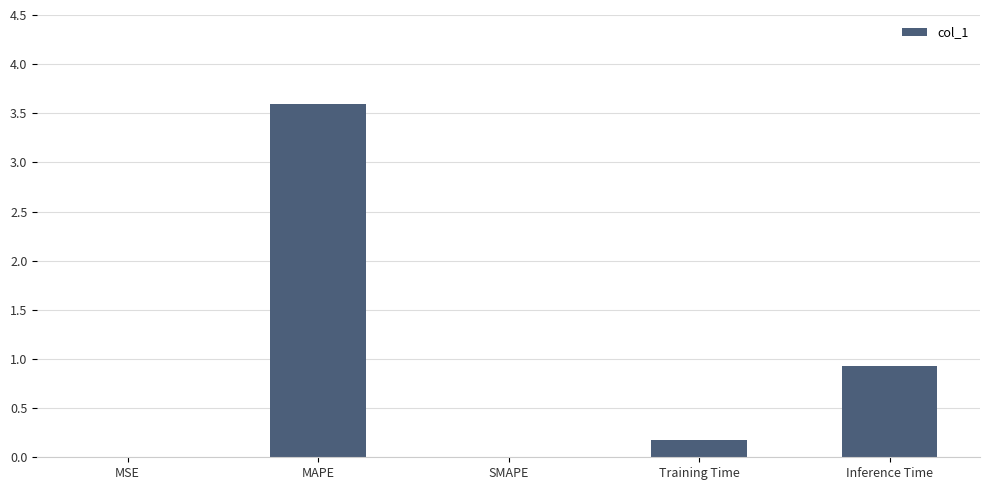

What is the average value?

0.9